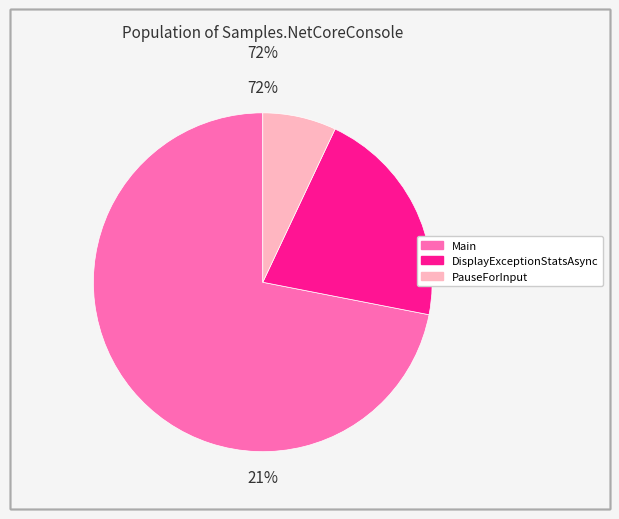

Between PauseForInput and Main, which is larger?

Main